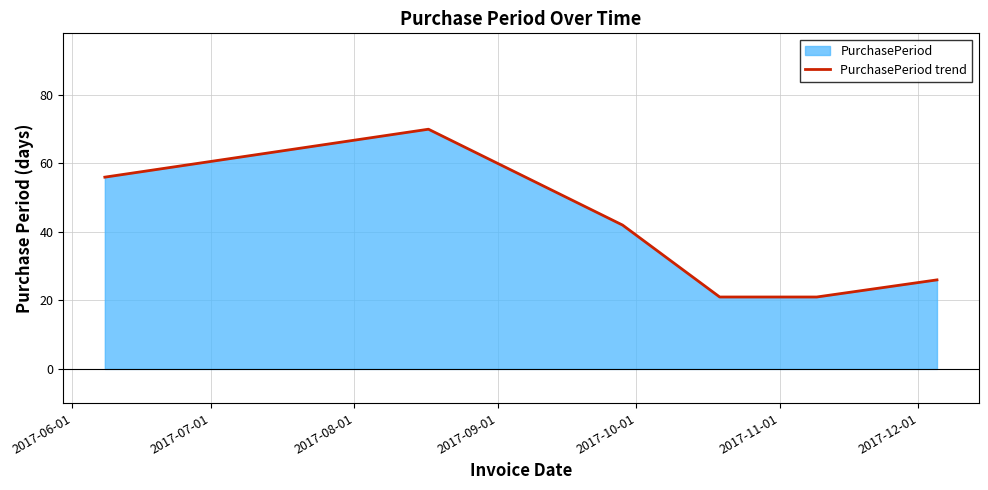

What is the sum of all values?

236